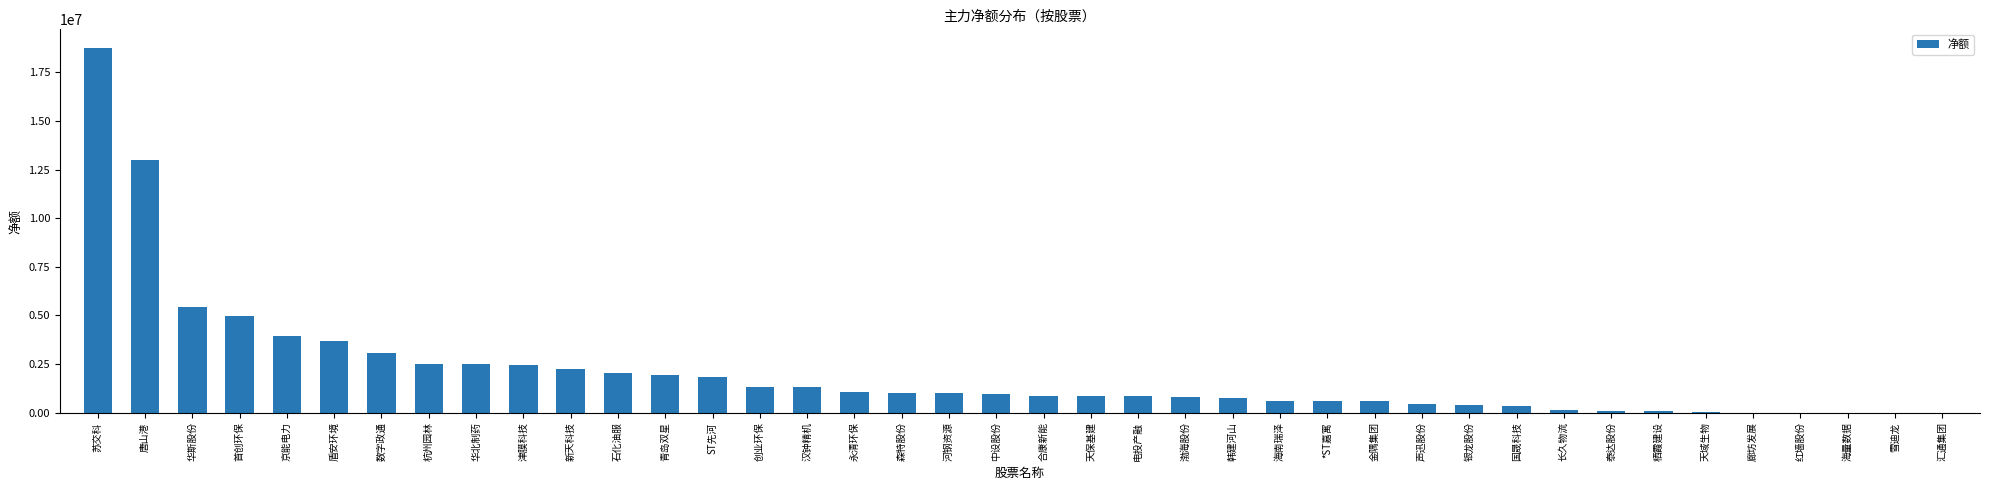

Approximately how many times larger is the value at 海南瑞泽 compared to 渤海股份?

0.7